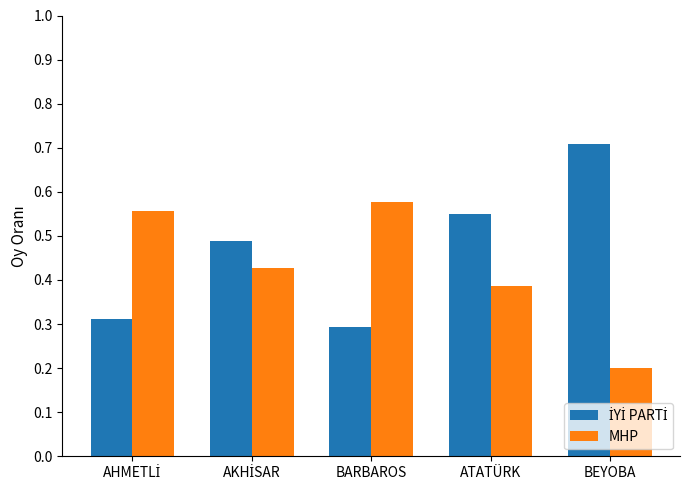

What is the total value across all series at ATATÜRK?

0.9